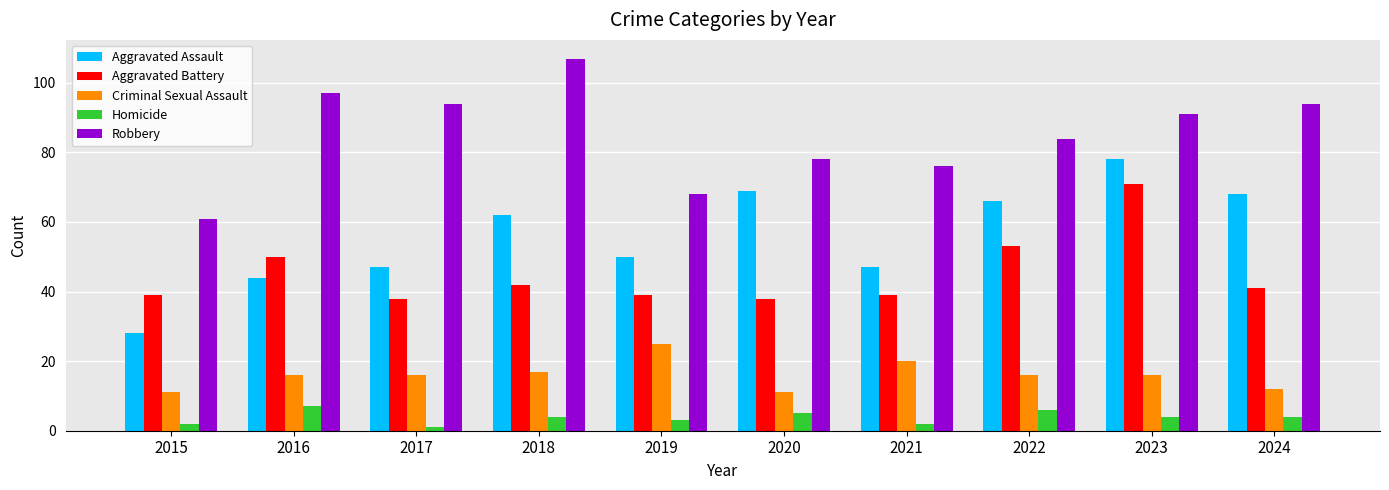

Rank the series at 2016 from lowest to highest value.

Homicide, Criminal Sexual Assault, Aggravated Assault, Aggravated Battery, Robbery